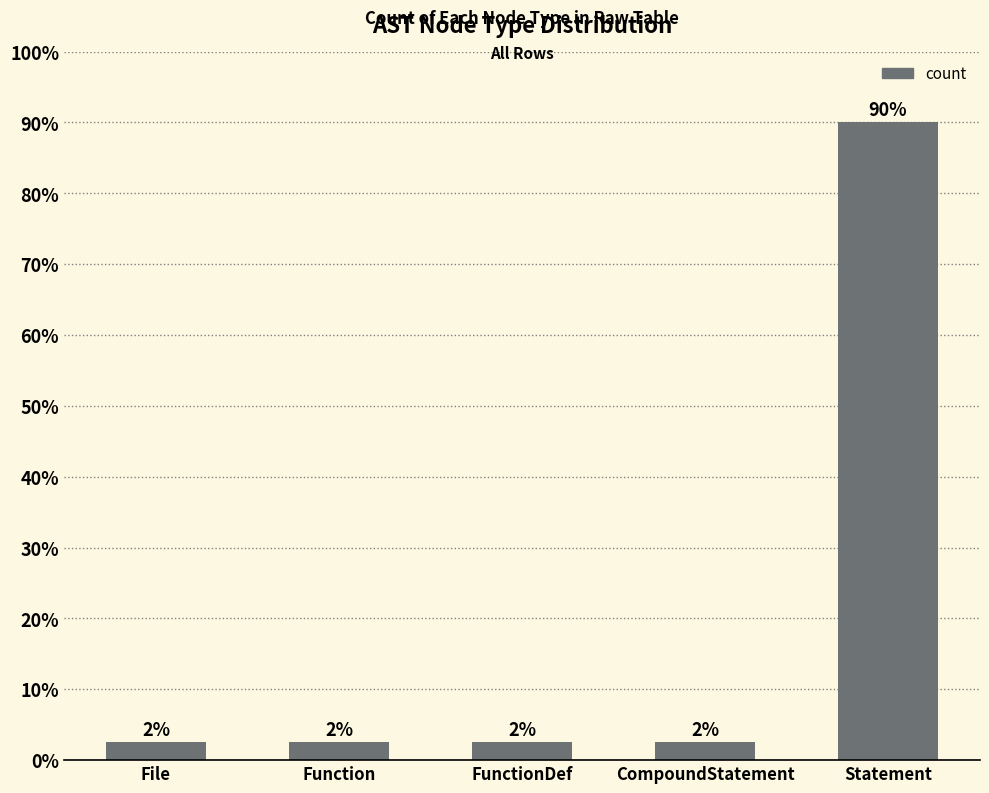

Reading right to left, transcribe all the data shown in this chart.

90.0	2.5	2.5	2.5	2.5